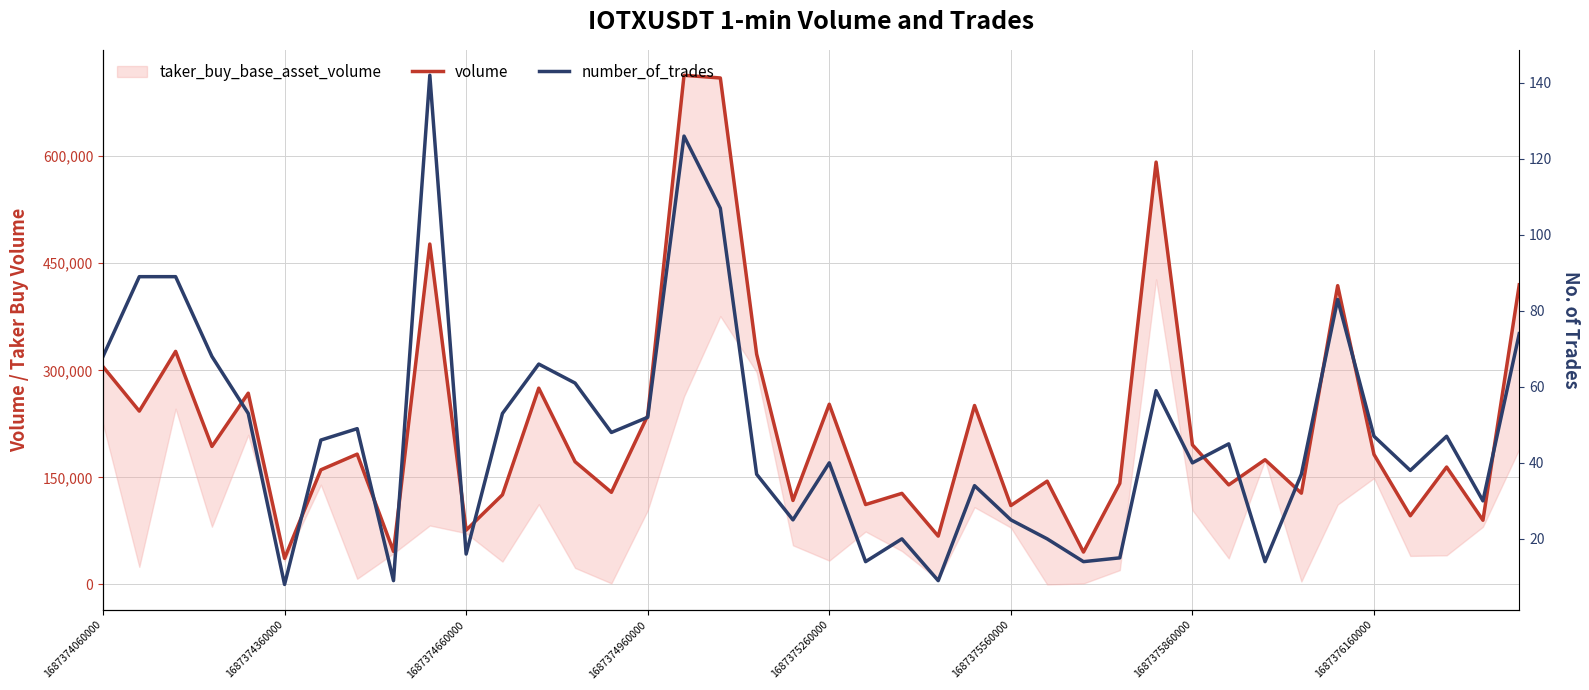

Read the volume value at 17.

709643